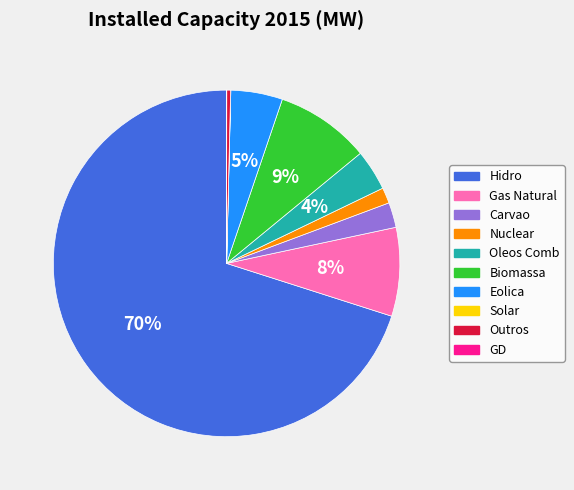

True or false: Gas Natural accounts for 8% of the total.

True